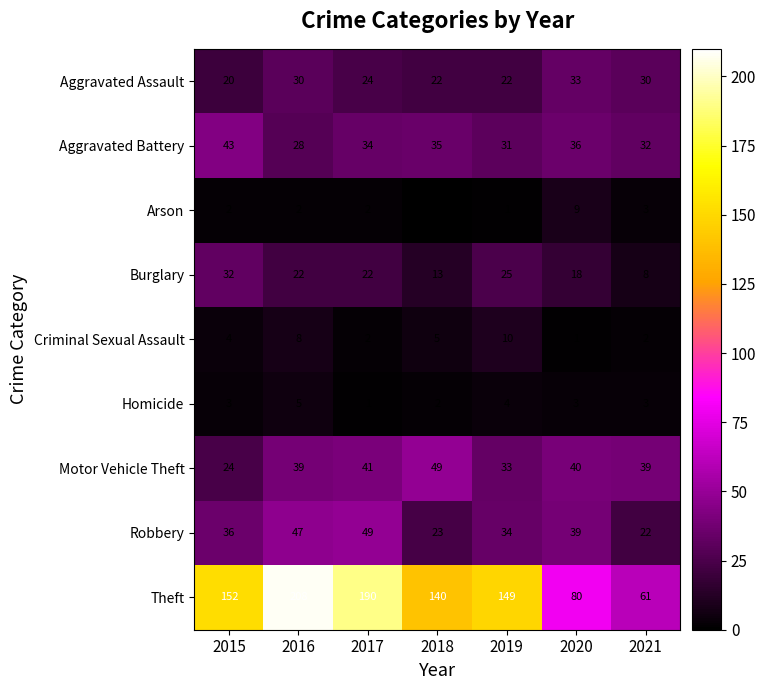

Which series changed the most between 2015 and 2016?

Theft